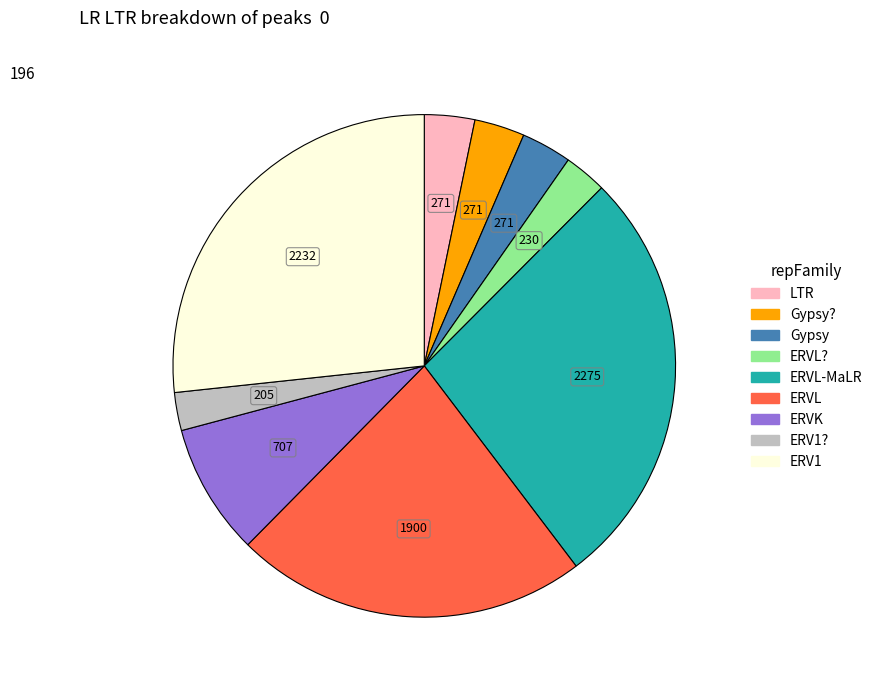

Is there any slice that represents more than half of the pie?

No